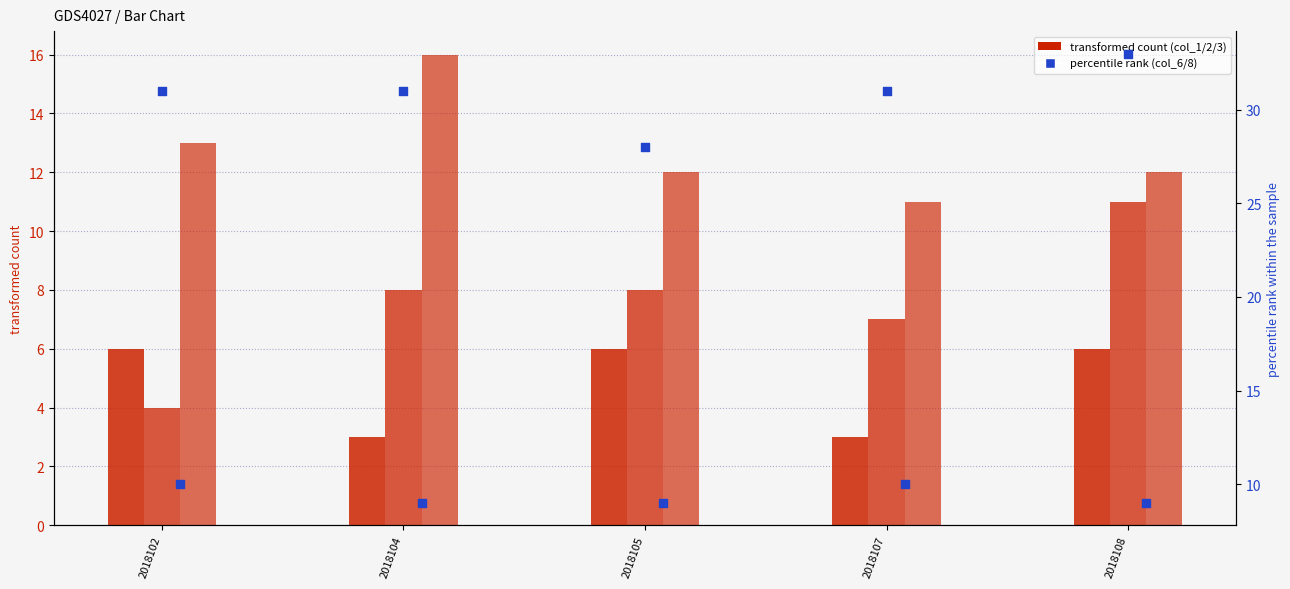

Which series has the largest total across all categories?

col_6